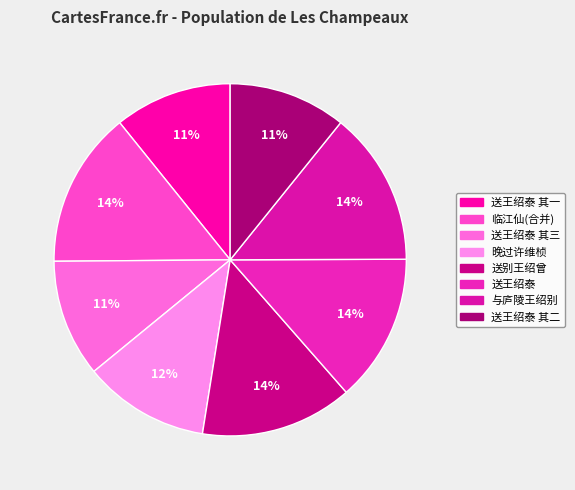

Count the number of slices in the pie.

8